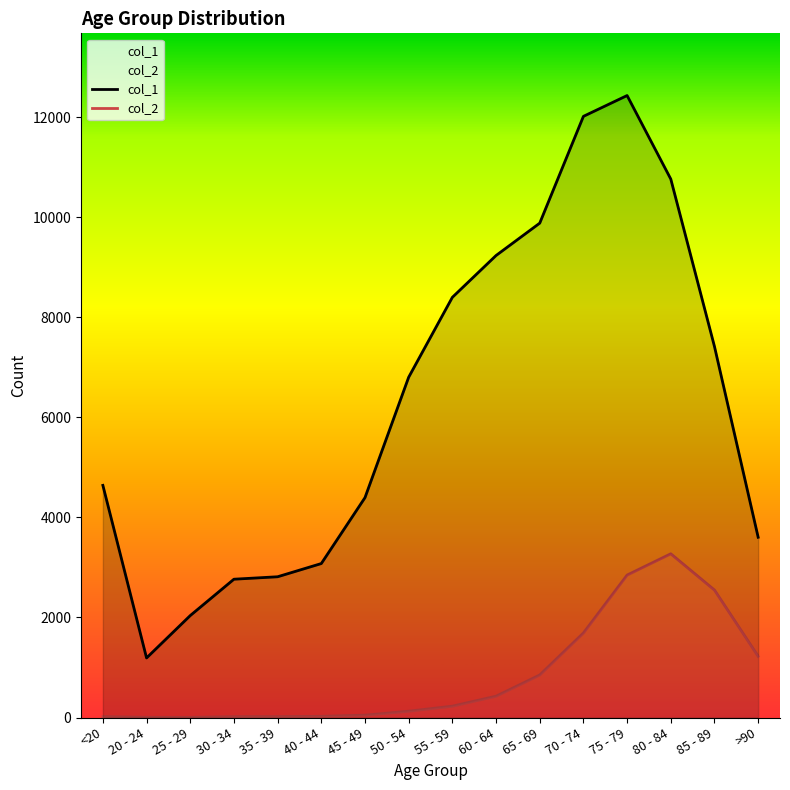

Which has a higher value, 75 - 79 or <20?

75 - 79